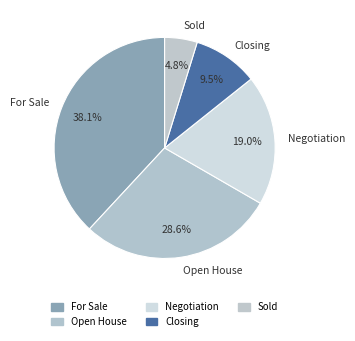

True or false: Sold accounts for 11% of the total.

False